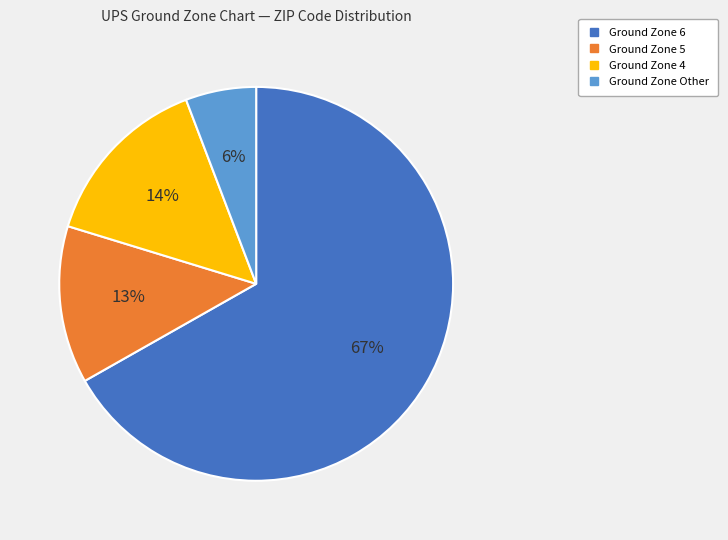

Which has a higher value, Ground Zone Other or Ground Zone 5?

Ground Zone 5